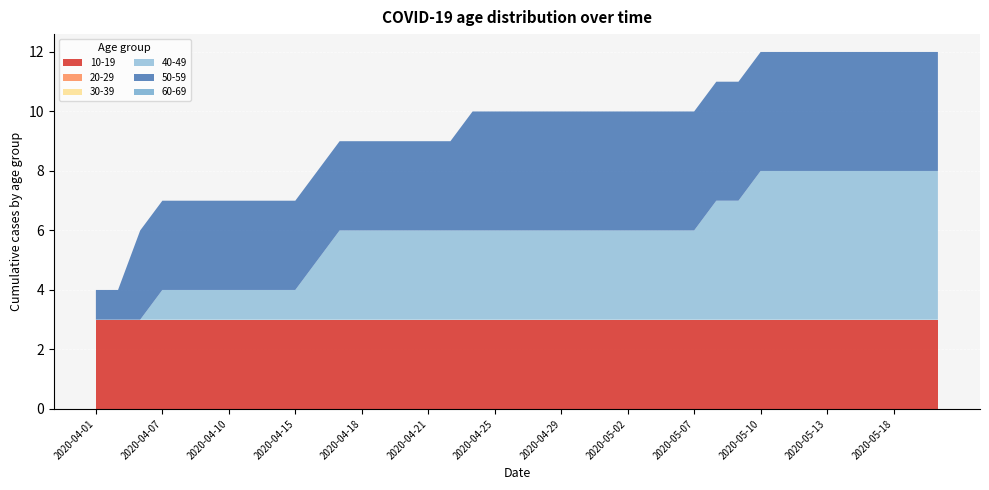

Reading right to left, extract all data points from this chart.

10-19: 3	3	3	3	3	3	3	3	3	3	3	3	3	3	3	3	3	3	3	3	3	3	3	3	3	3	3	3	3	3	3	3	3	3	3	3	3	3	3
20-29: 0	0	0	0	0	0	0	0	0	0	0	0	0	0	0	0	0	0	0	0	0	0	0	0	0	0	0	0	0	0	0	0	0	0	0	0	0	0	0
30-39: 0	0	0	0	0	0	0	0	0	0	0	0	0	0	0	0	0	0	0	0	0	0	0	0	0	0	0	0	0	0	0	0	0	0	0	0	0	0	0
40-49: 5	5	5	5	5	5	5	5	5	4	4	3	3	3	3	3	3	3	3	3	3	3	3	3	3	3	3	3	2	1	1	1	1	1	1	1	0	0	0
50-59: 4	4	4	4	4	4	4	4	4	4	4	4	4	4	4	4	4	4	4	4	4	4	3	3	3	3	3	3	3	3	3	3	3	3	3	3	3	1	1
60-69: 0	0	0	0	0	0	0	0	0	0	0	0	0	0	0	0	0	0	0	0	0	0	0	0	0	0	0	0	0	0	0	0	0	0	0	0	0	0	0